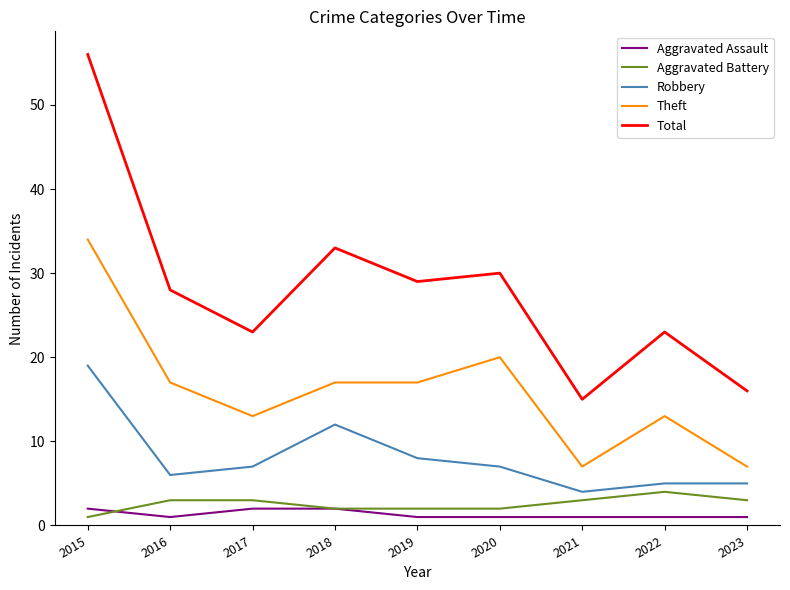

What is the sum of all Aggravated Assault values?

12